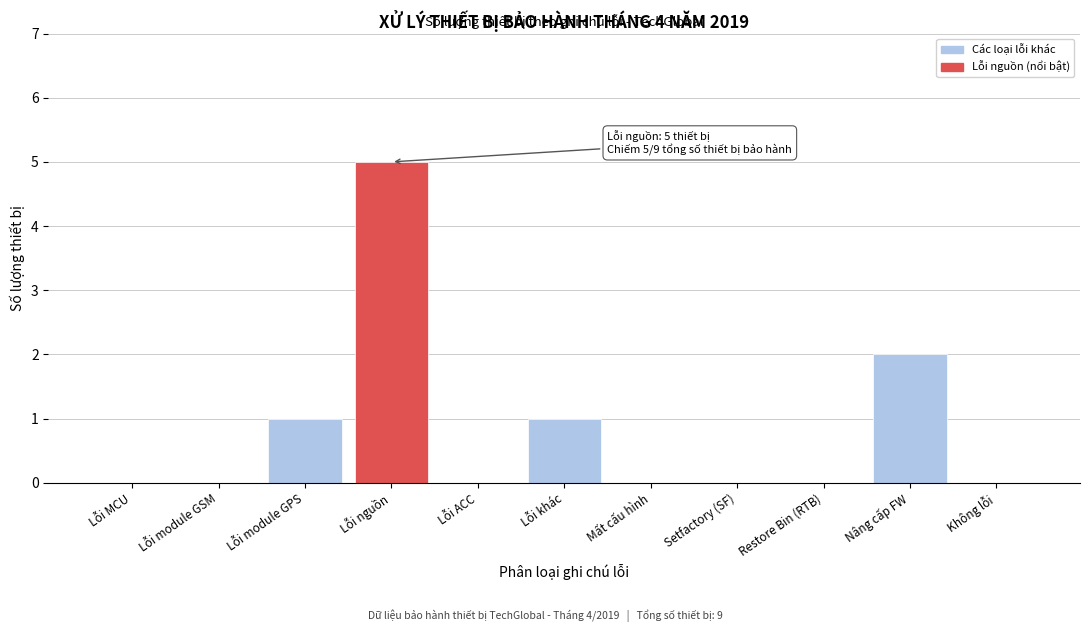

Reading left to right, list all the values displayed in this chart.

Lỗi MCU=0	Lỗi module GSM=0	Lỗi module GPS=1	Lỗi nguồn=5	Lỗi ACC=0	Lỗi khác=1	Mất cấu hình=0	Setfactory (SF)=0	Restore Bin (RTB)=0	Nâng cấp FW=2	Không lỗi=0